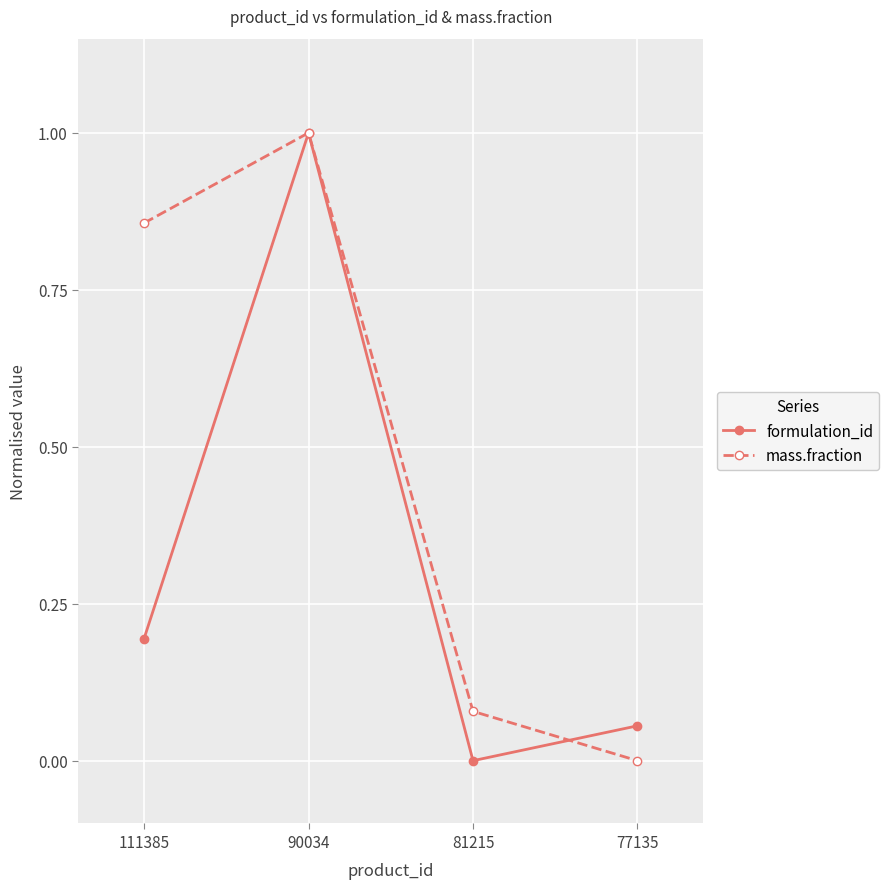

Between 111385 and 81215, which series saw the biggest shift?

mass.fraction